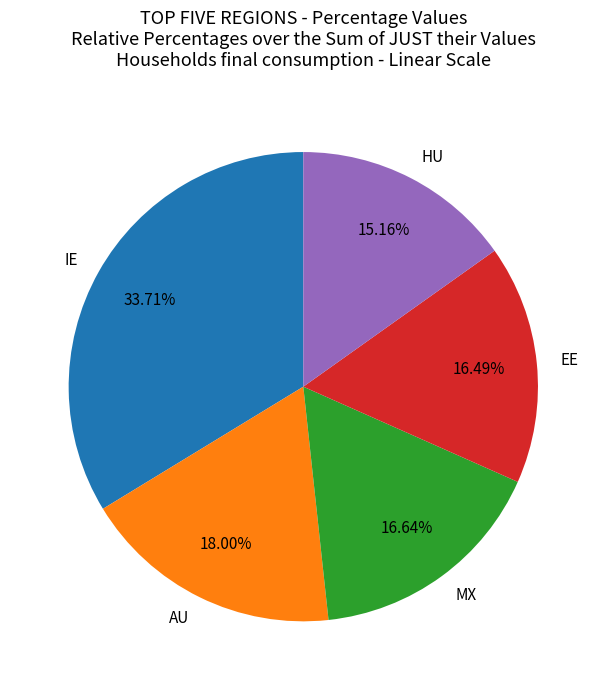

Which slice is the smallest?

HU